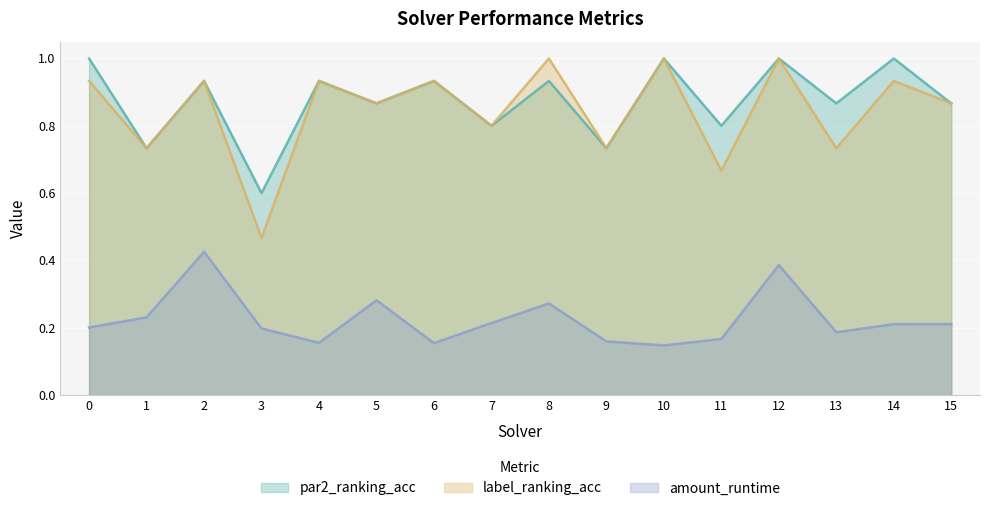

Which category has the highest value in the amount_runtime series?

2